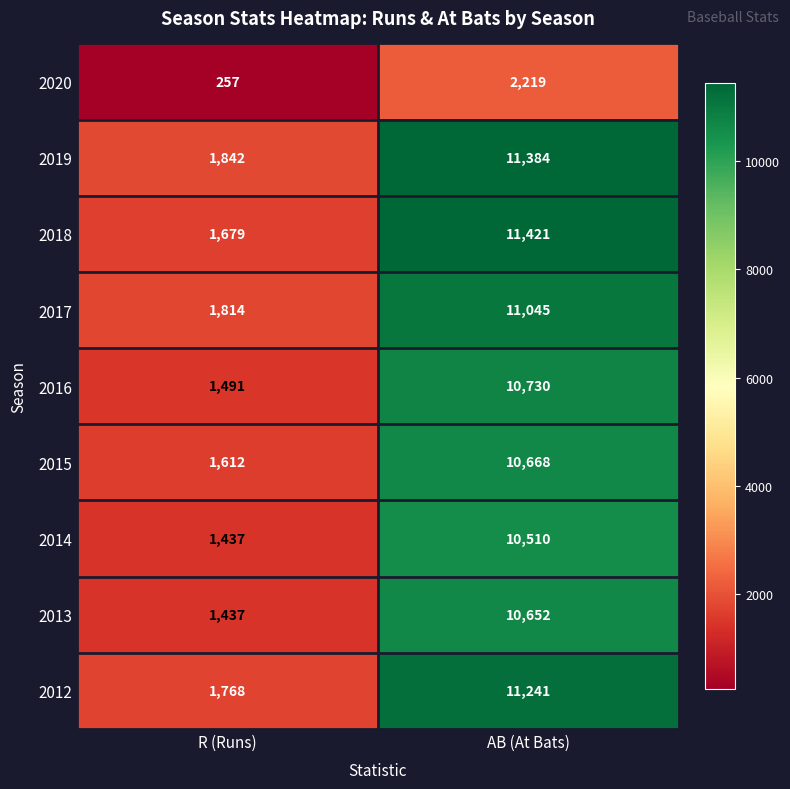

Which category has the lowest value in the 2019 series?

R (Runs)